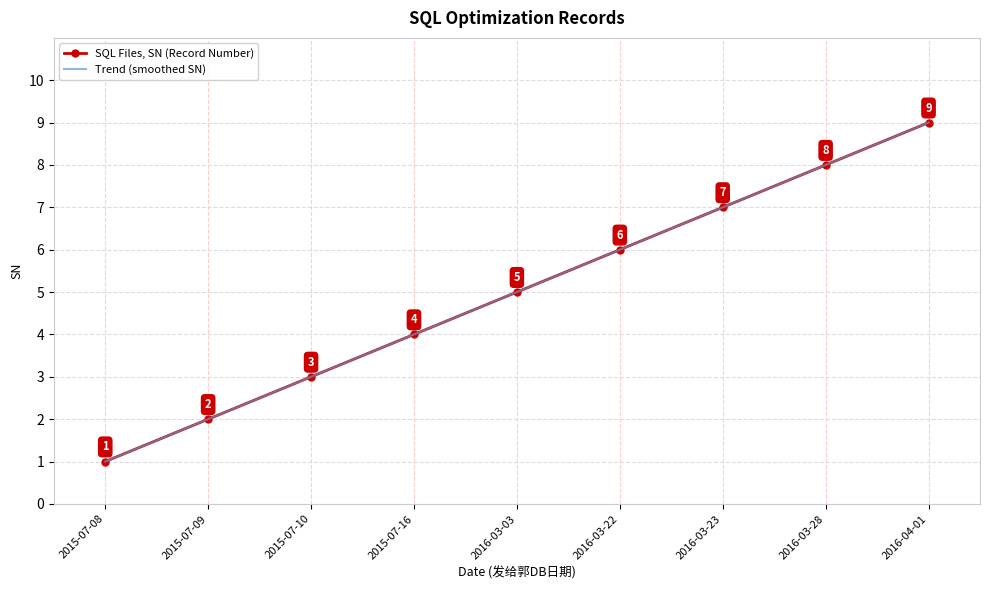

The value at 2016-04-01 is 5. True or false?

False